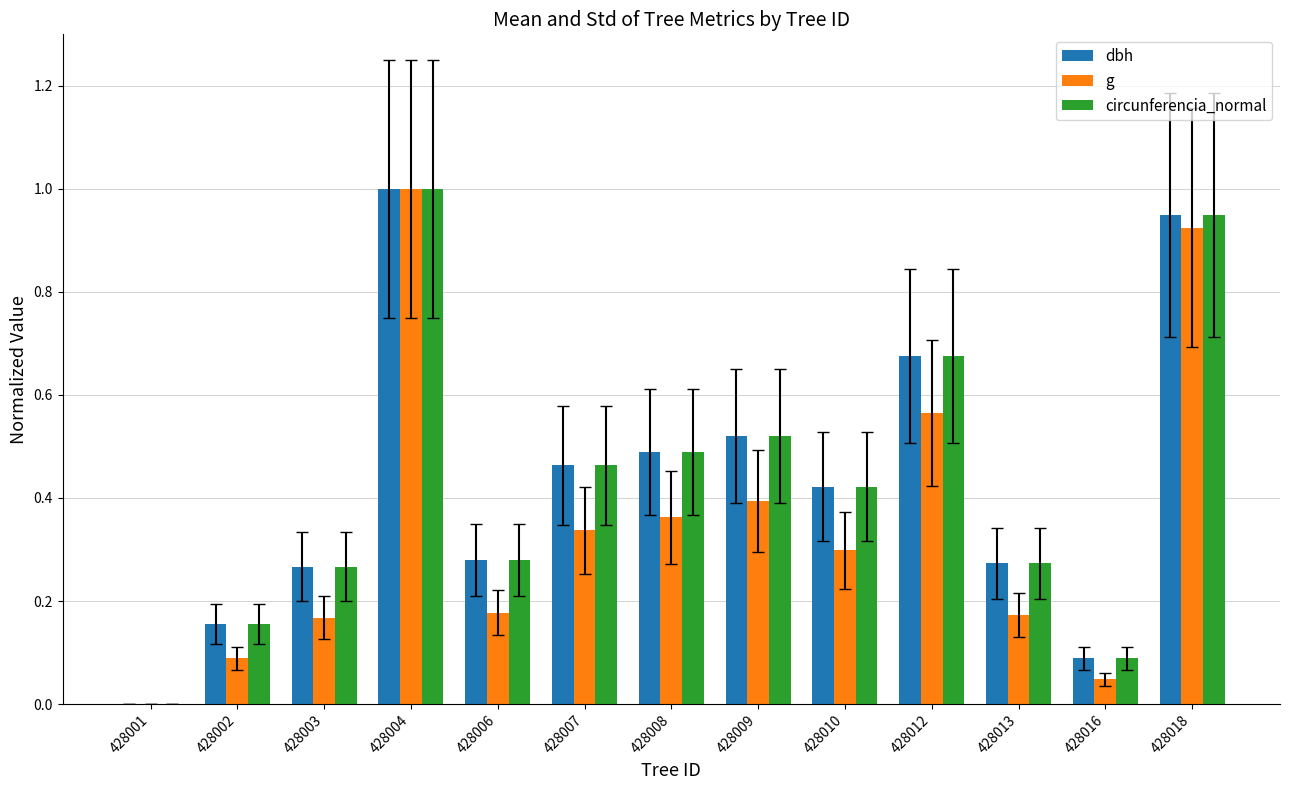

At which category is the sum across all series the highest?

428004